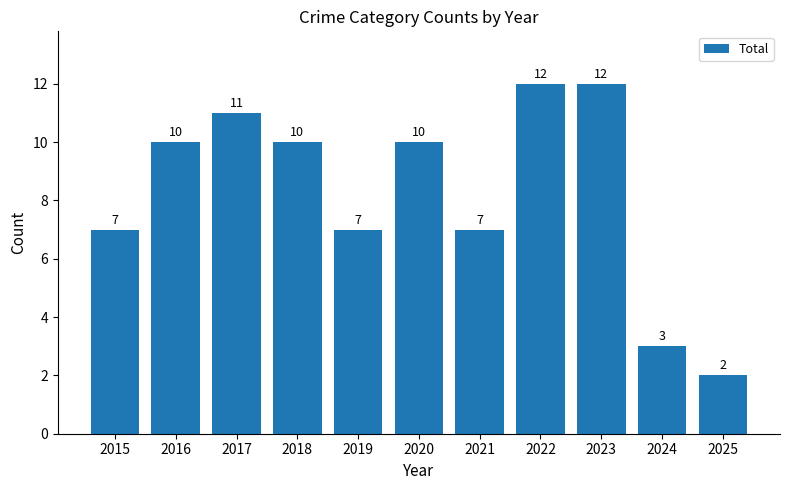

Is it true that the value at 2016 is 10?

True